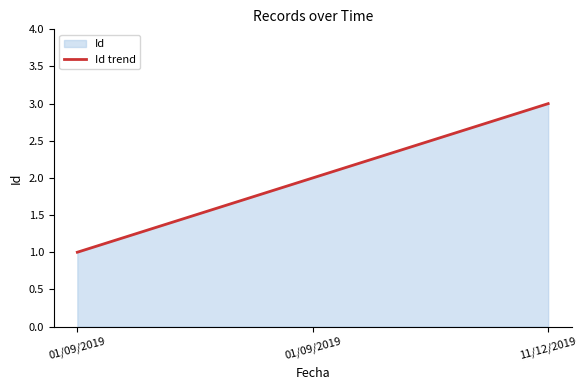

What is the greatest value displayed?

3